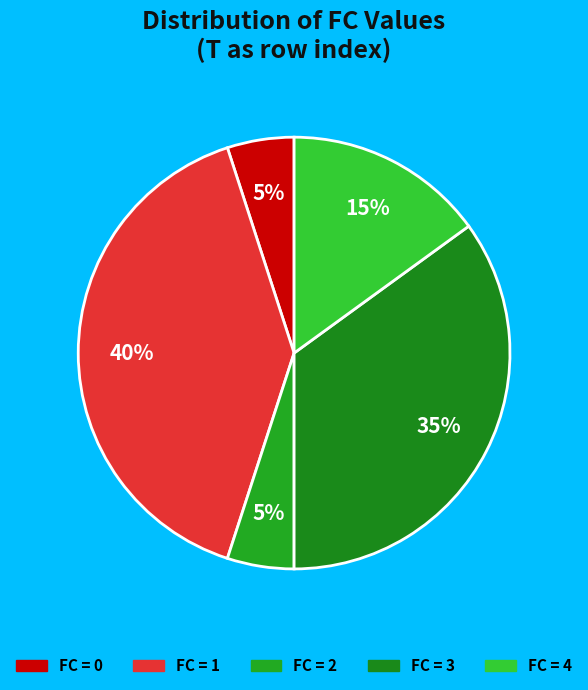

How many slices are in this pie chart?

5